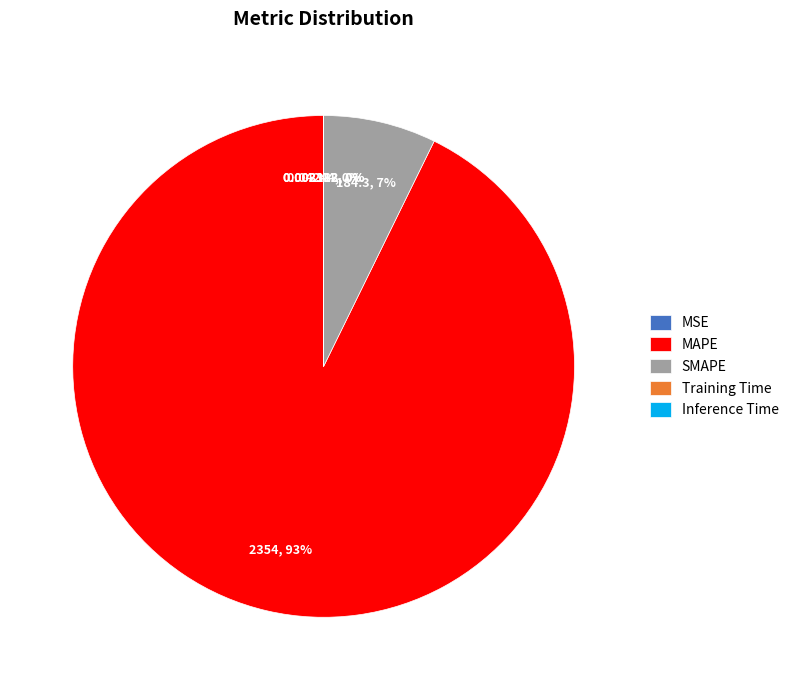

Which slice is the largest?

MAPE